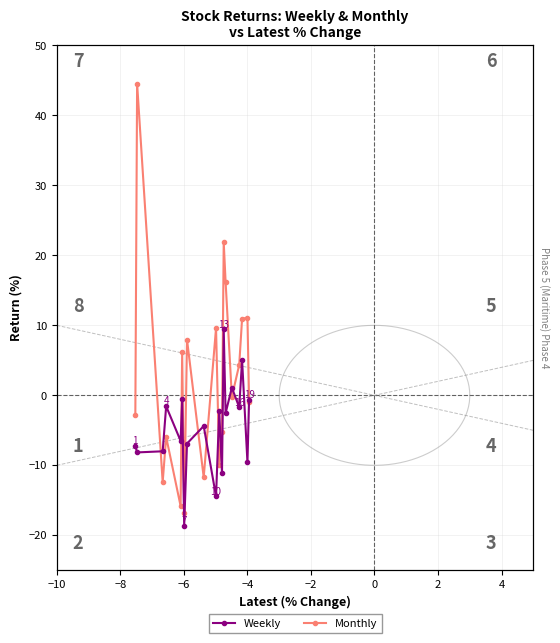

Which category has the highest value across all series?

−8